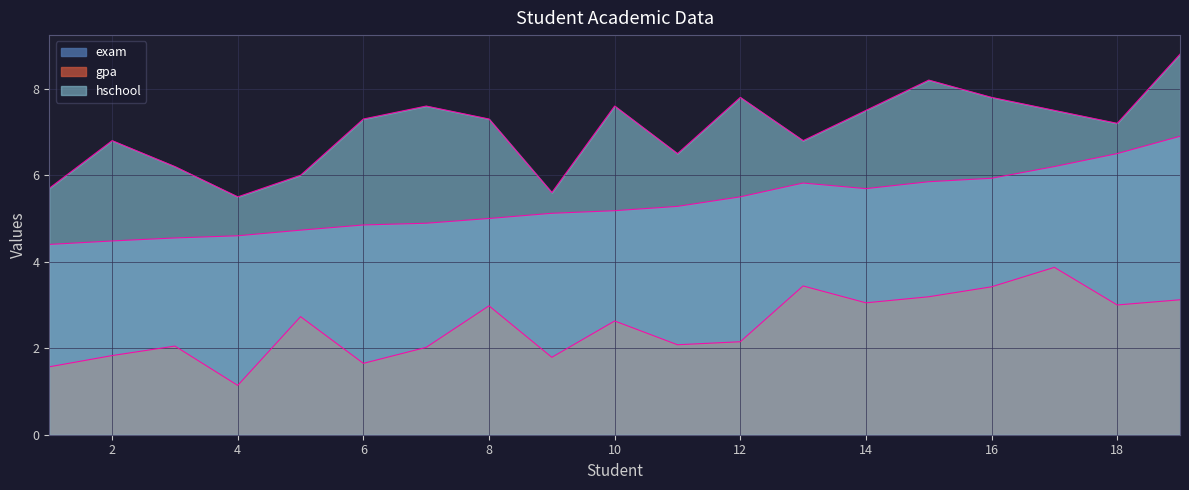

What is the lowest value of the exam series?

4.4